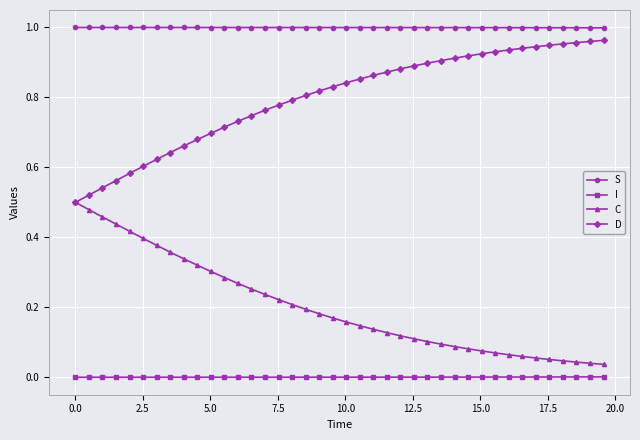

True or false: C and I intersect in this chart.

False